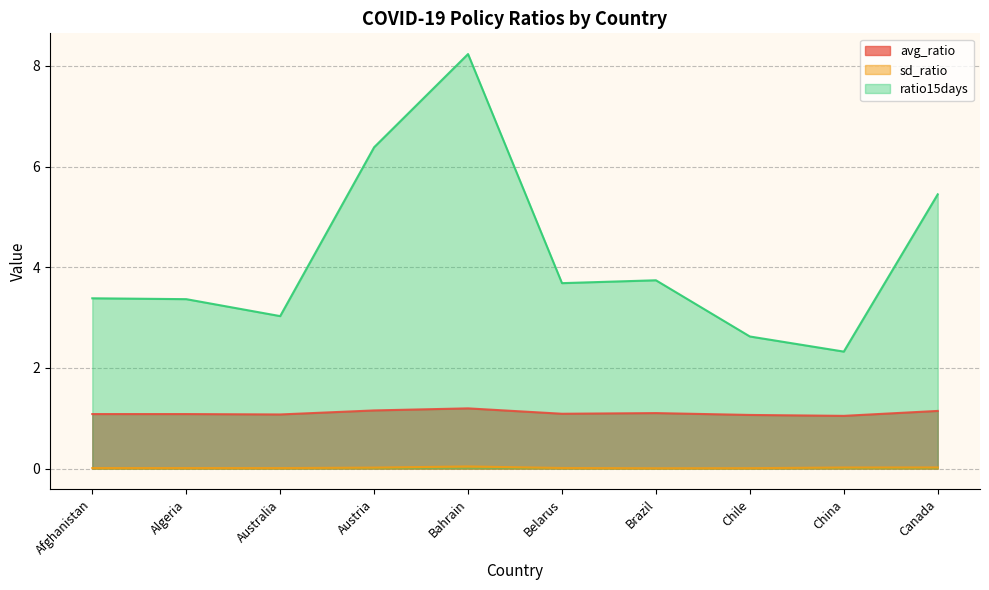

True or false: avg_ratio and ratio15days cross at least once.

False